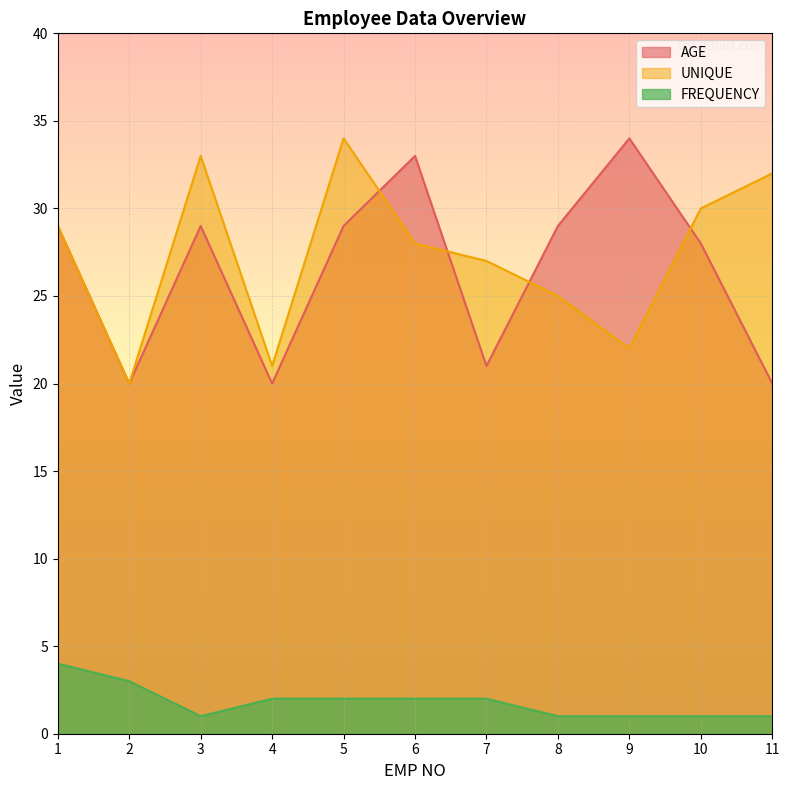

What are all the series names shown in the legend?

AGE, UNIQUE, FREQUENCY